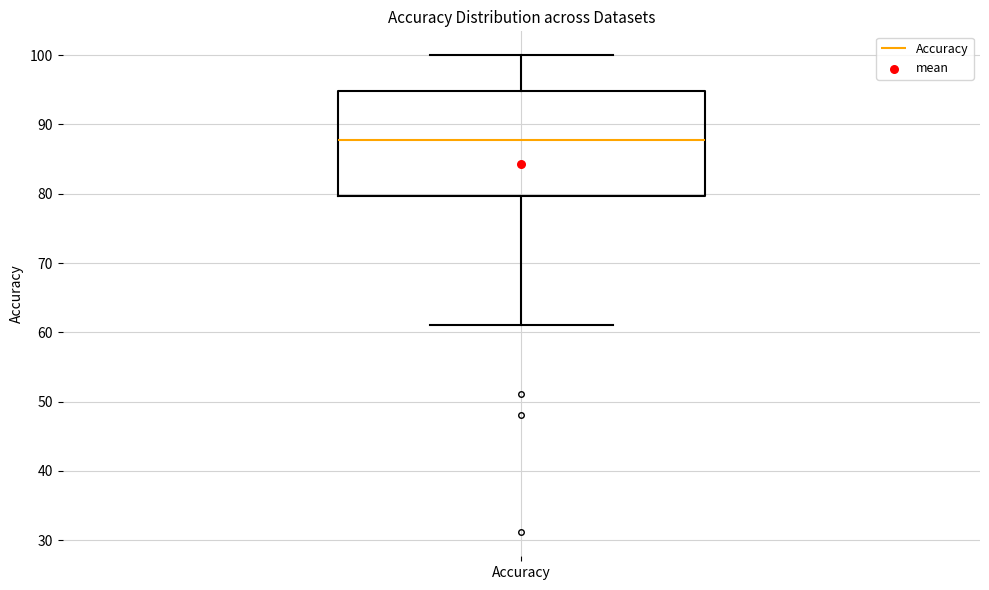

Transcribe this box plot: give where the median line is, the range the box spans, and where the two whiskers end, as read against the y-axis. The values are not printed on the chart, so give them approximately, as read against the axis.

median 88, box 80 to 95, whiskers 61 to 100